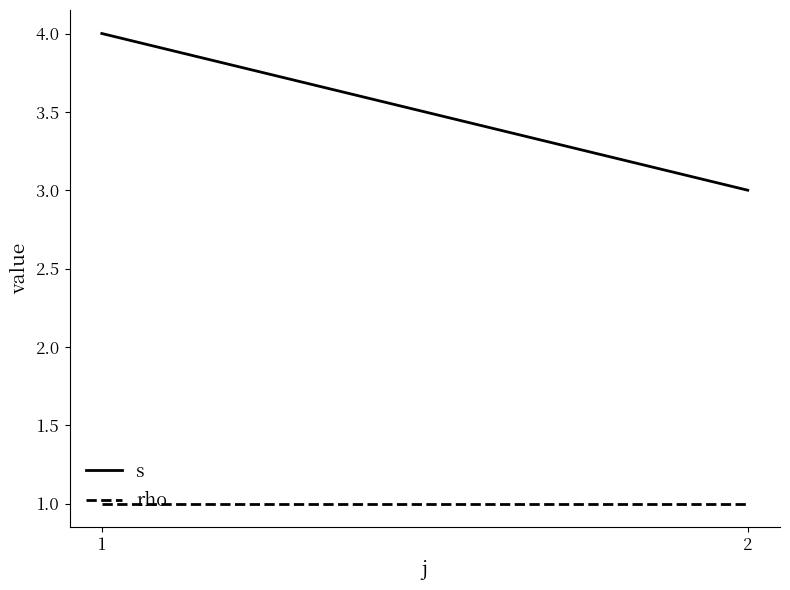

What is the maximum value for rho?

1